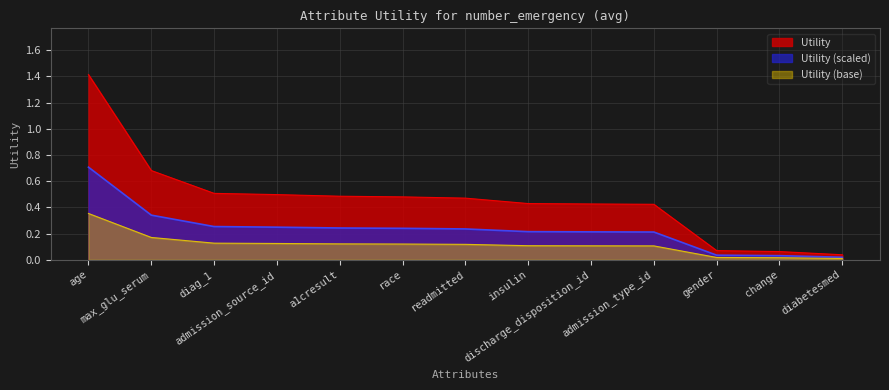

What is the label of the 3rd point from the right?

gender